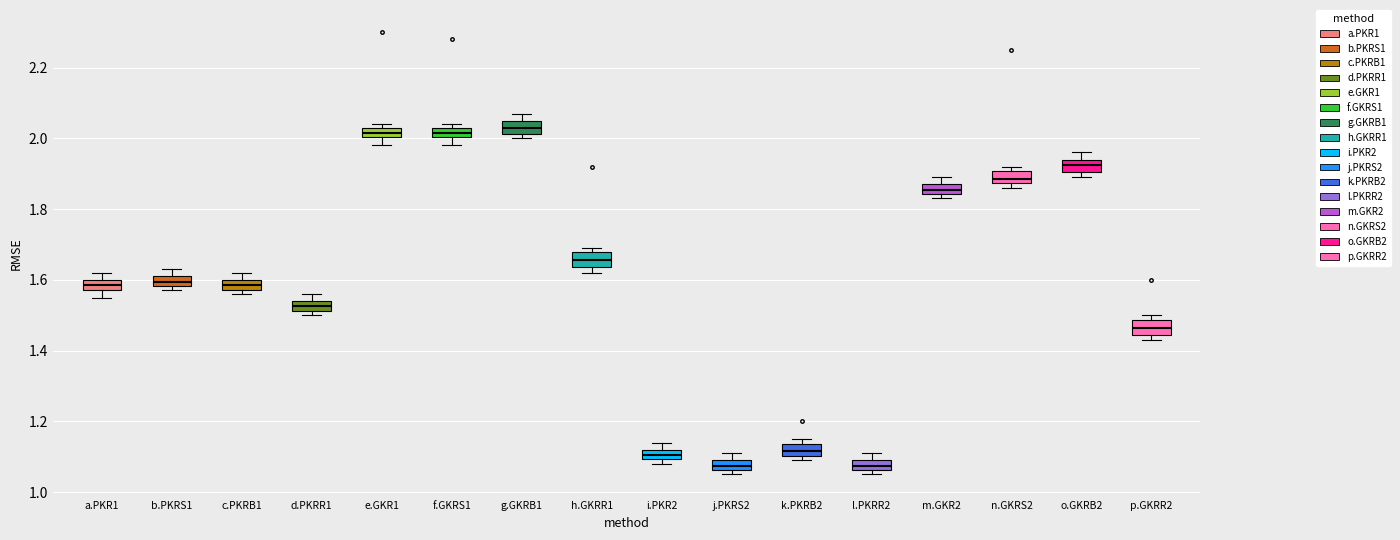

Where is the lower edge of the box for a.PKR1 on the y-axis? The values are not printed on the chart, so give them approximately, as read against the axis.

1.58